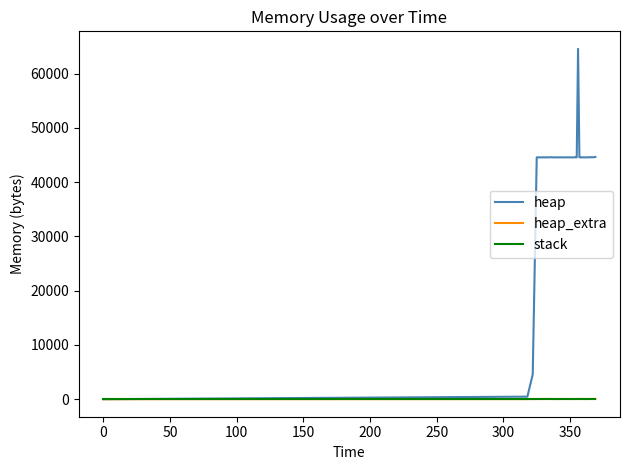

Which series has the widest spread of values?

heap